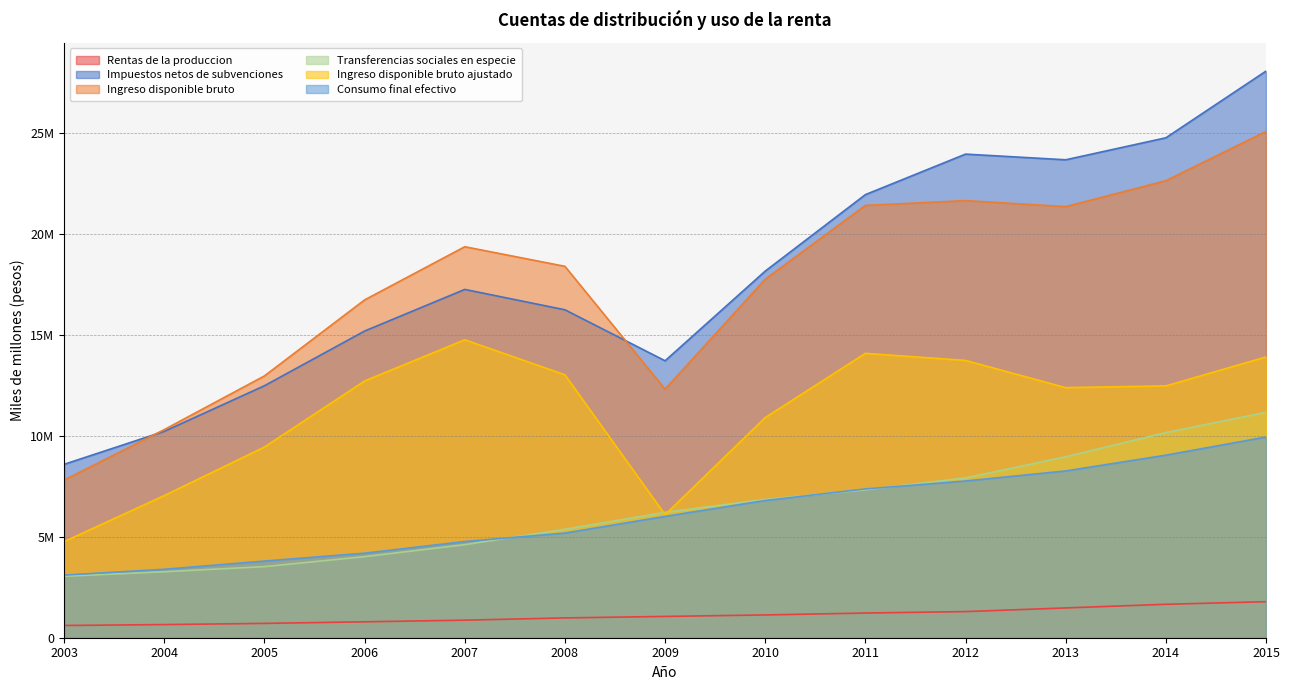

The Rentas de la produccion series shows 1127758 at 2010. True or false?

True